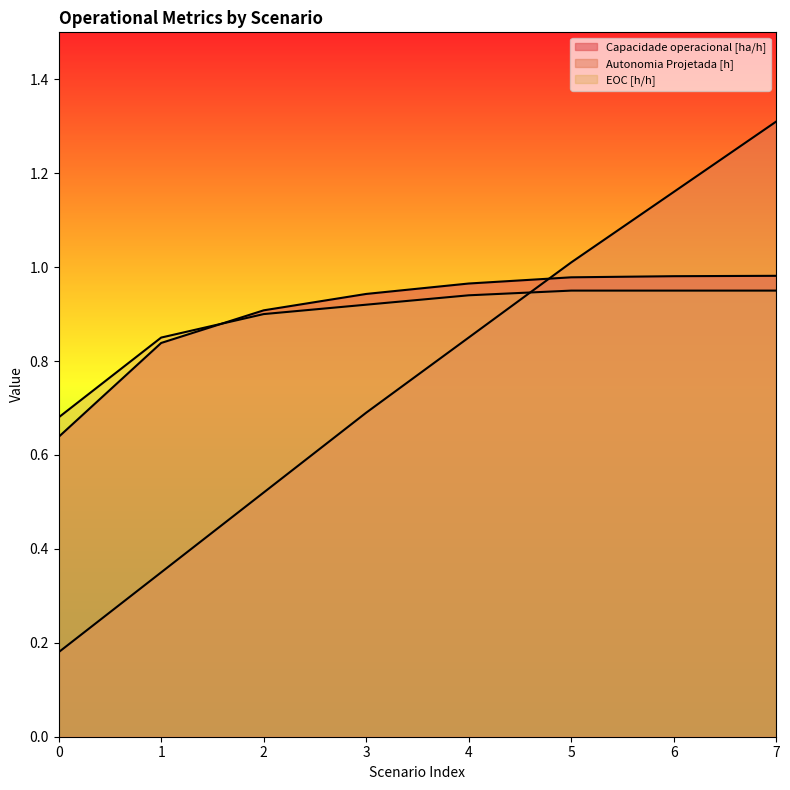

At which category is the sum across all series the highest?

7